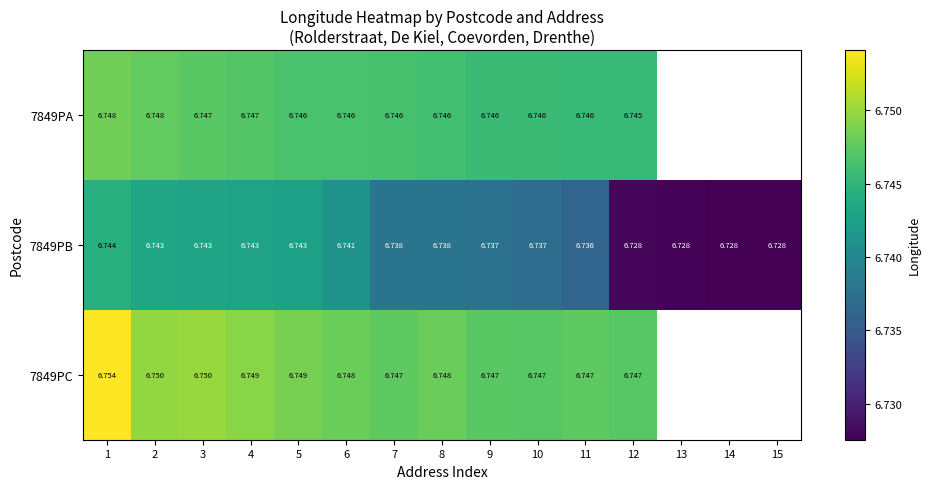

Is the value of 7849PA at 5 greater than the value of 7849PB at 1?

Yes